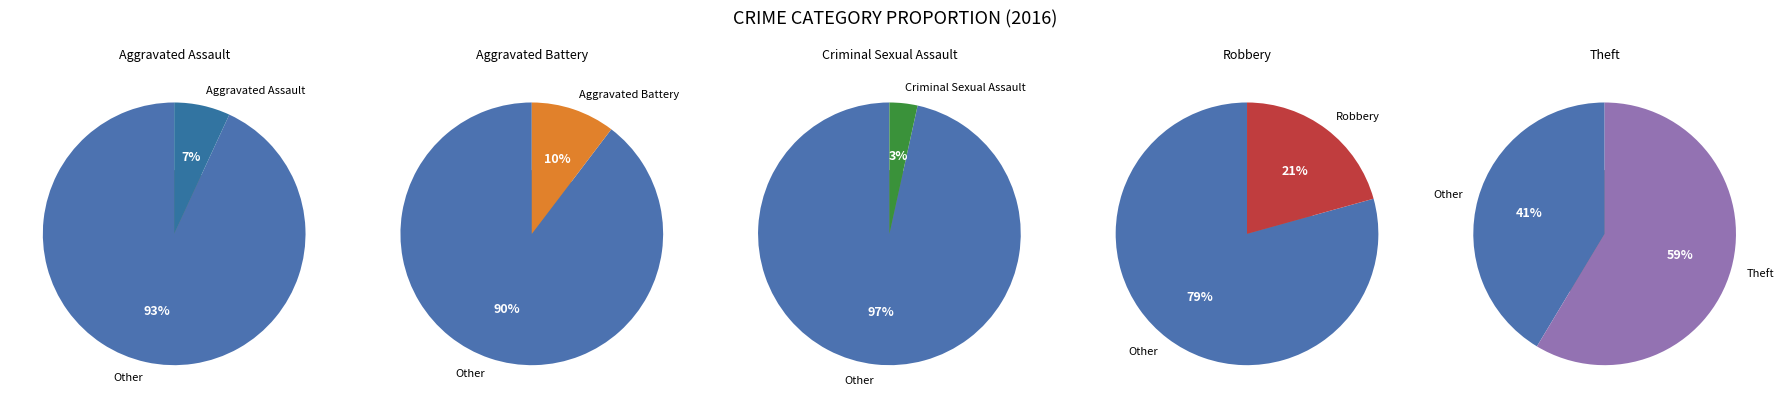

Is there a majority slice in this chart?

Yes